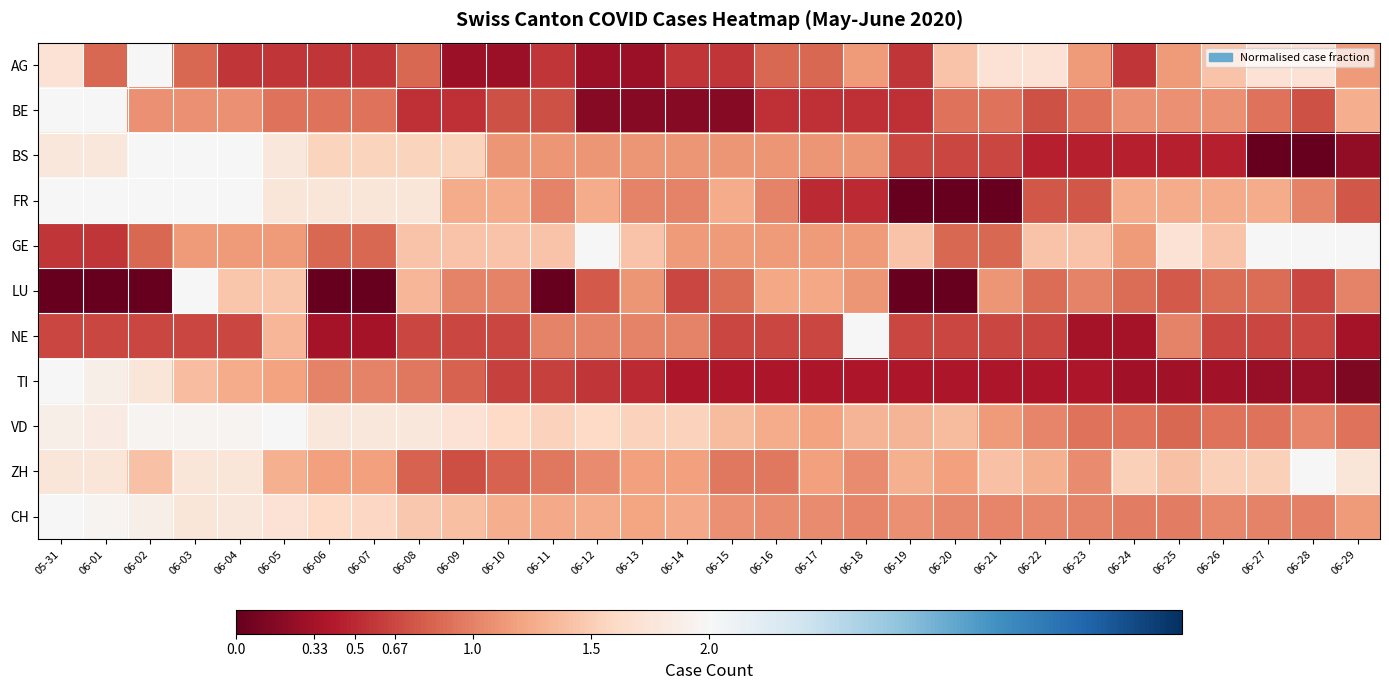

Which has a higher value, 06-28 or 06-26?

06-28